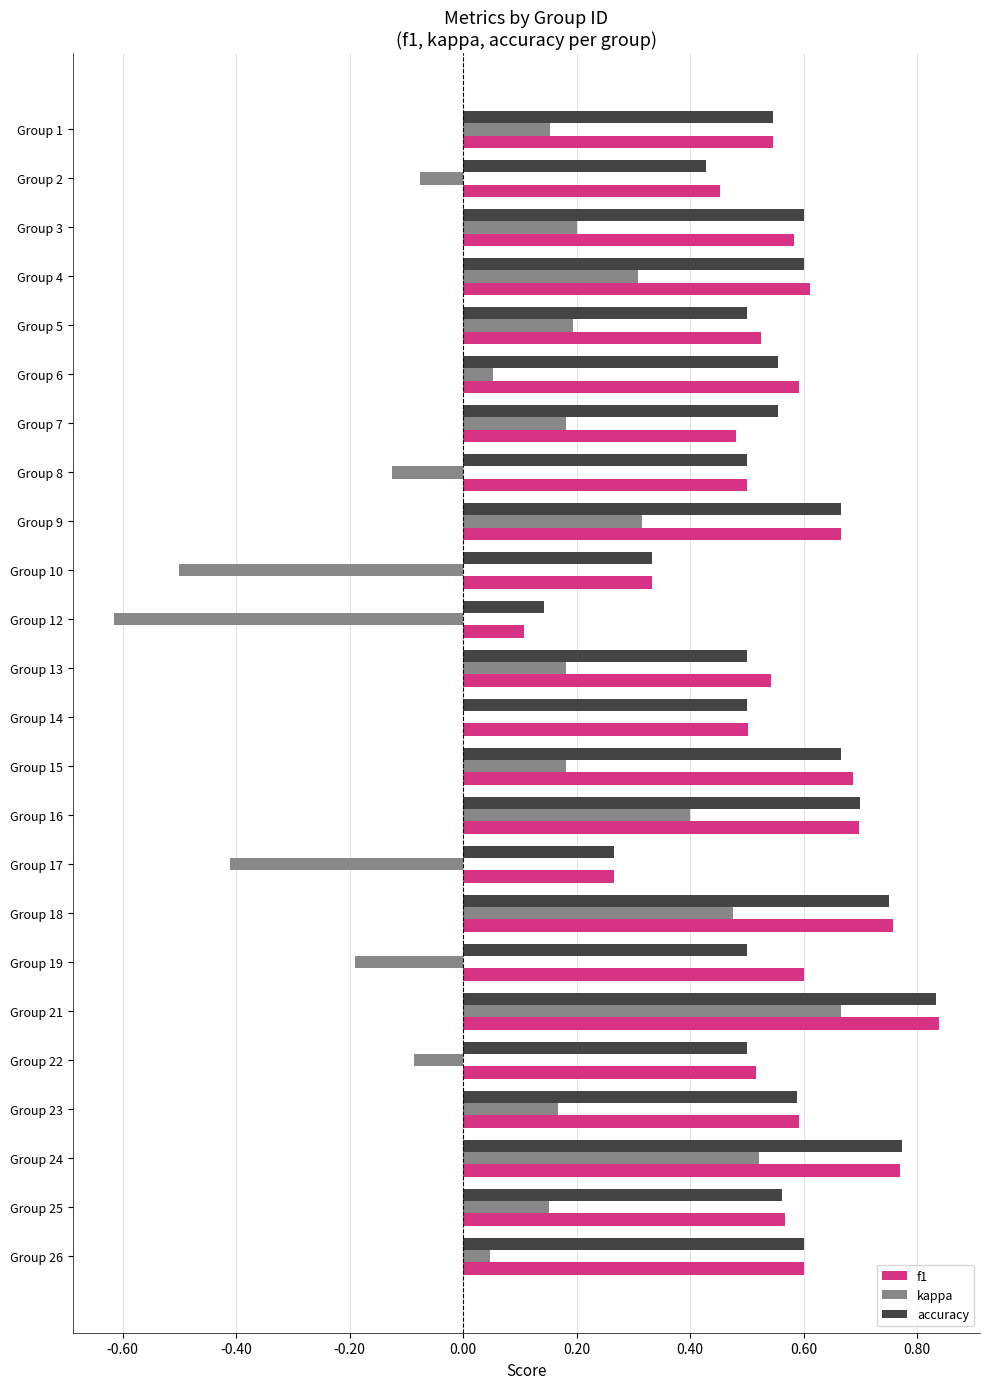

Is it true that kappa equals -0.0 at Group 2?

False